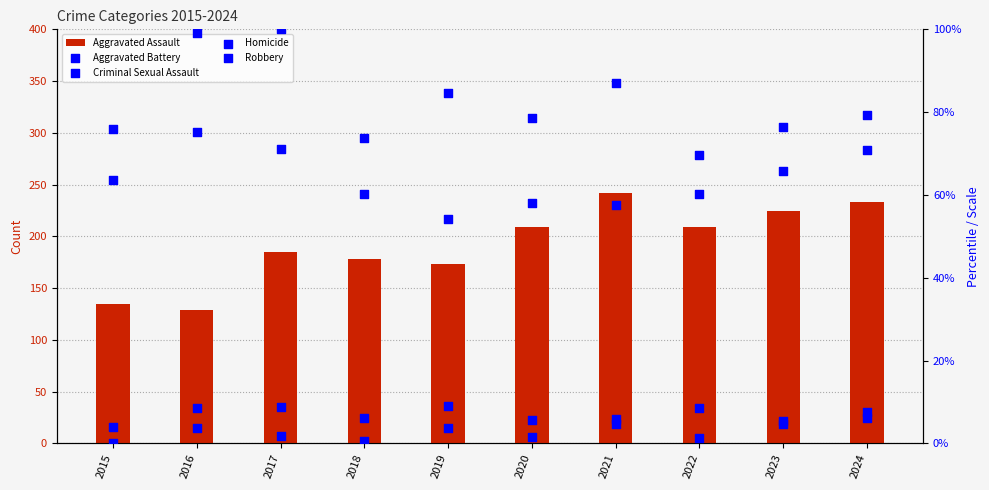

Is the value of Aggravated Battery at 2017 greater than the value of Homicide at 2022?

Yes